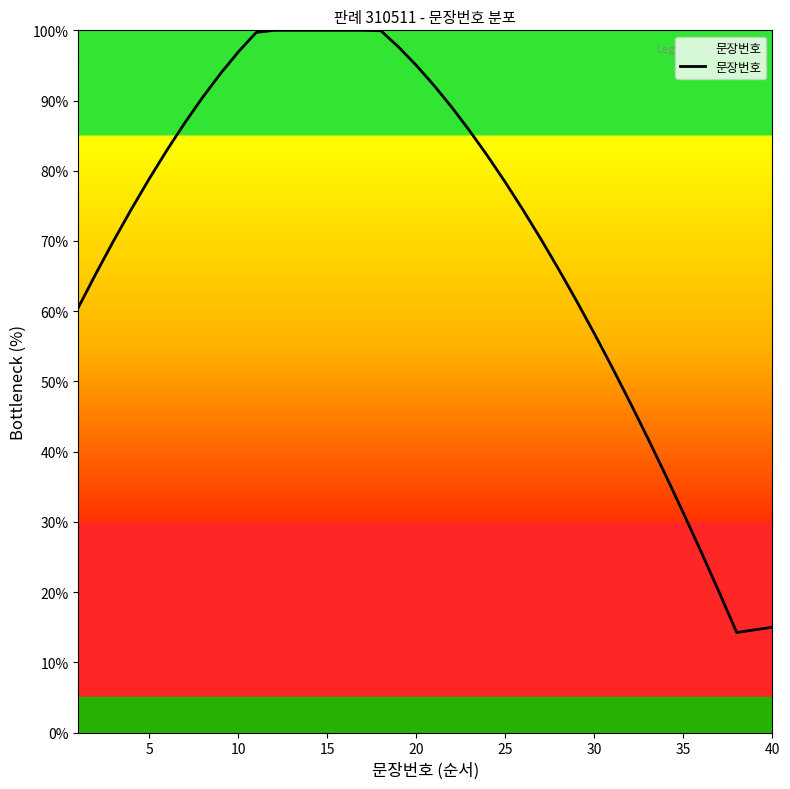

What is the maximum value shown in the chart?

100.0